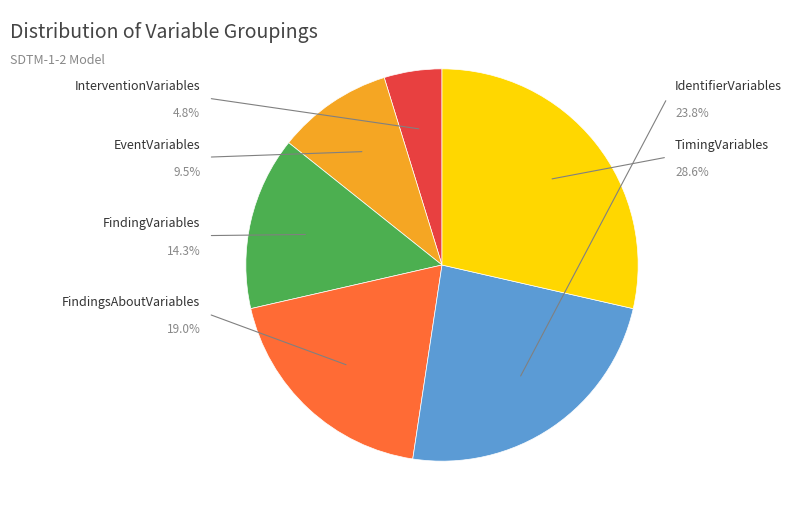

To the nearest percent, what is the combined percentage of EventVariables and IdentifierVariables?

33%